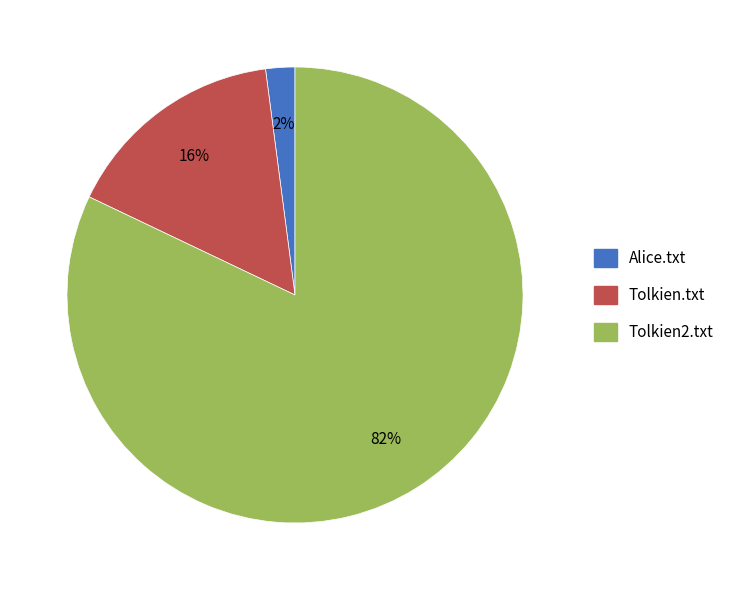

True or false: Tolkien2.txt accounts for 82% of the total.

True